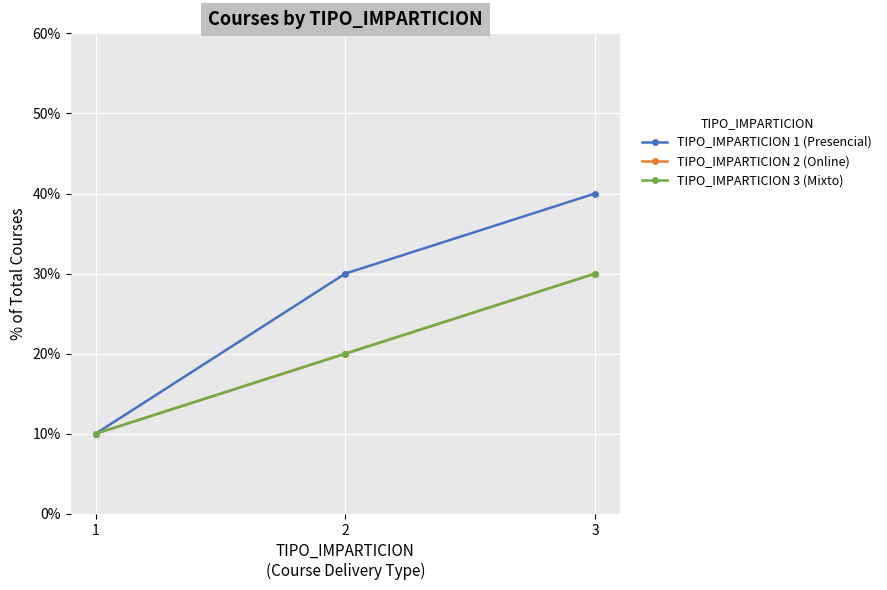

What is the difference between the TIPO_IMPARTICION 2 (Online) values at 3 and 2?

10